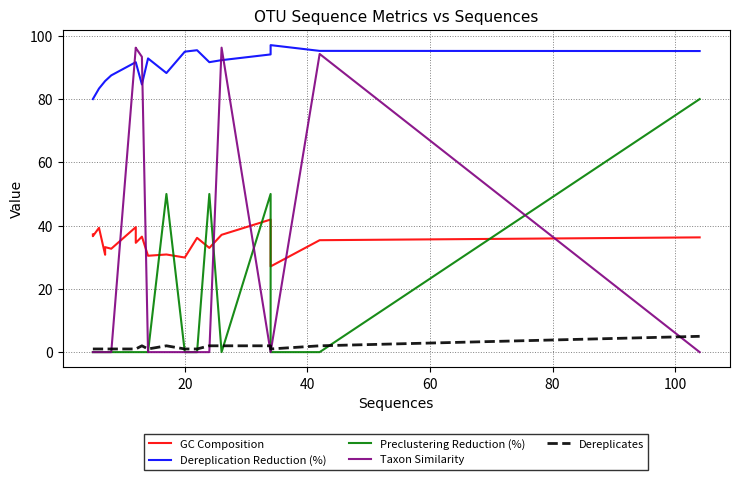

Reading left to right, what are all the values shown in this chart?

GC Composition: 37.2	36.6	39.3	30.8	33.2	32.7	39.5	34.6	36.5	30.5	30.9	29.9	36.1	33.0	37.1	41.9	27.1	35.4	36.3
Dereplication Reduction (%): 80.0	80.0	83.3	85.7	85.7	87.5	91.7	91.7	84.6	92.9	88.2	95.0	95.5	91.7	92.3	94.1	97.1	95.2	95.2
Preclustering Reduction (%): 0.0	0.0	0.0	0.0	0.0	0.0	0.0	0.0	0.0	0.0	50.0	0.0	0.0	50.0	0.0	50.0	0.0	0.0	80.0
Taxon Similarity: 0.0	0.0	0.0	0.0	0.0	0.0	96.2	96.2	93.4	0.0	0.0	0.0	0.0	0.0	96.3	0.0	0.0	94.3	0.0
Dereplicates: 1.0	1.0	1.0	1.0	1.0	1.0	1.0	1.0	2.0	1.0	2.0	1.0	1.0	2.0	2.0	2.0	1.0	2.0	5.0